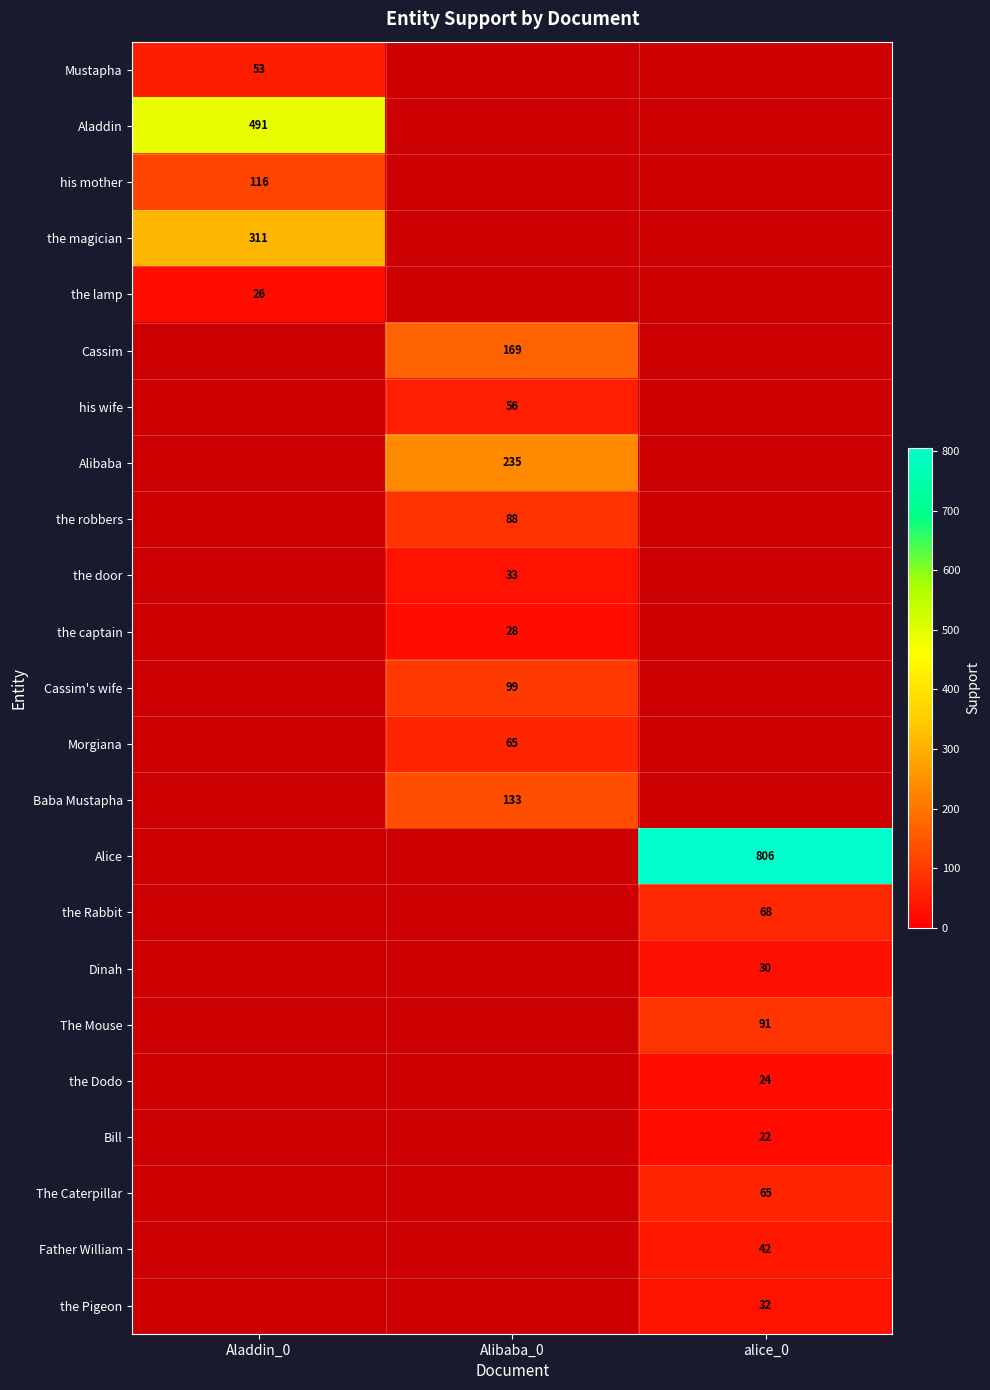

Which has a higher value, alice_0 or Aladdin_0?

Aladdin_0